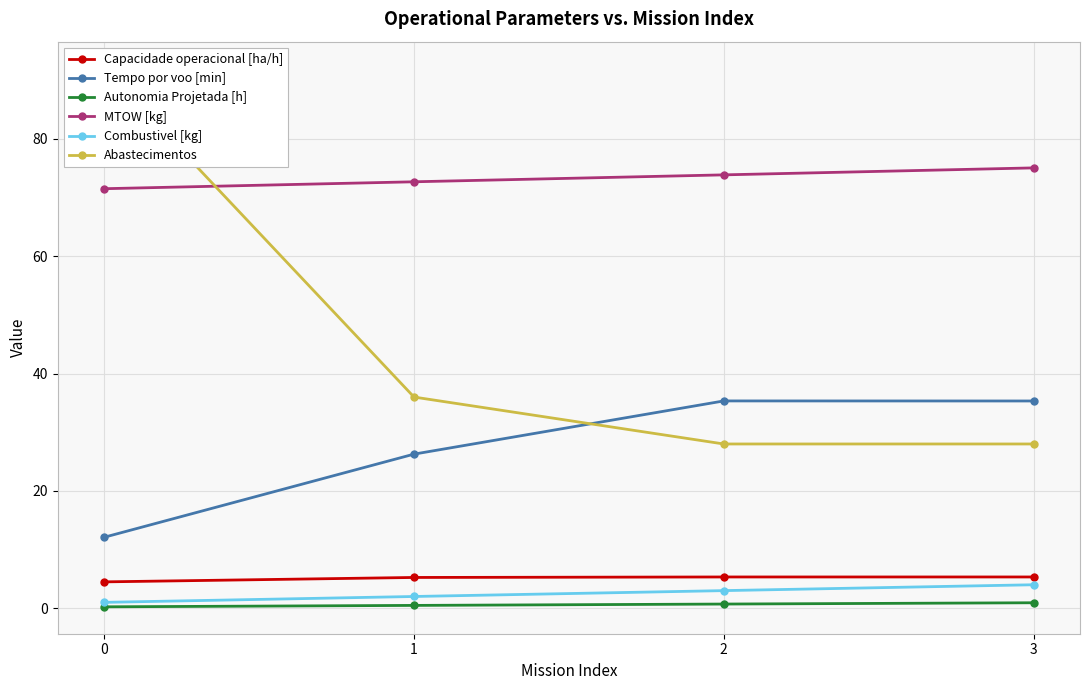

Rank the series by their maximum value, from highest to lowest.

Abastecimentos, MTOW [kg], Tempo por voo [min], Capacidade operacional [ha/h], Combustivel [kg], Autonomia Projetada [h]